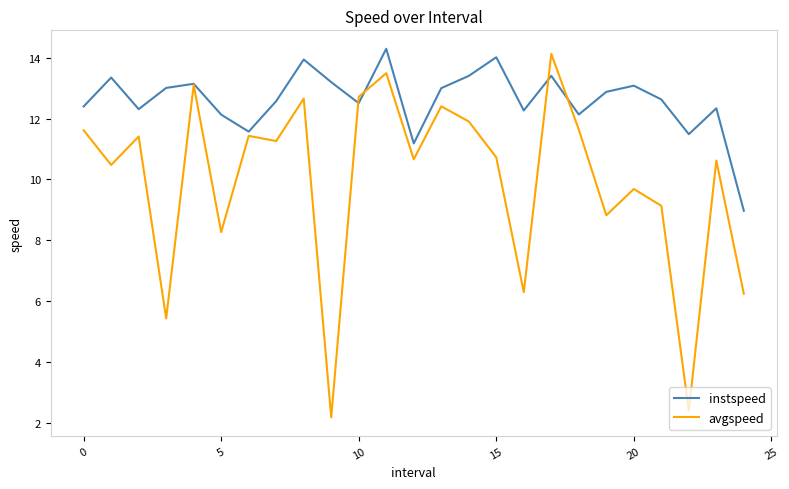

Which series has the widest spread of values?

avgspeed